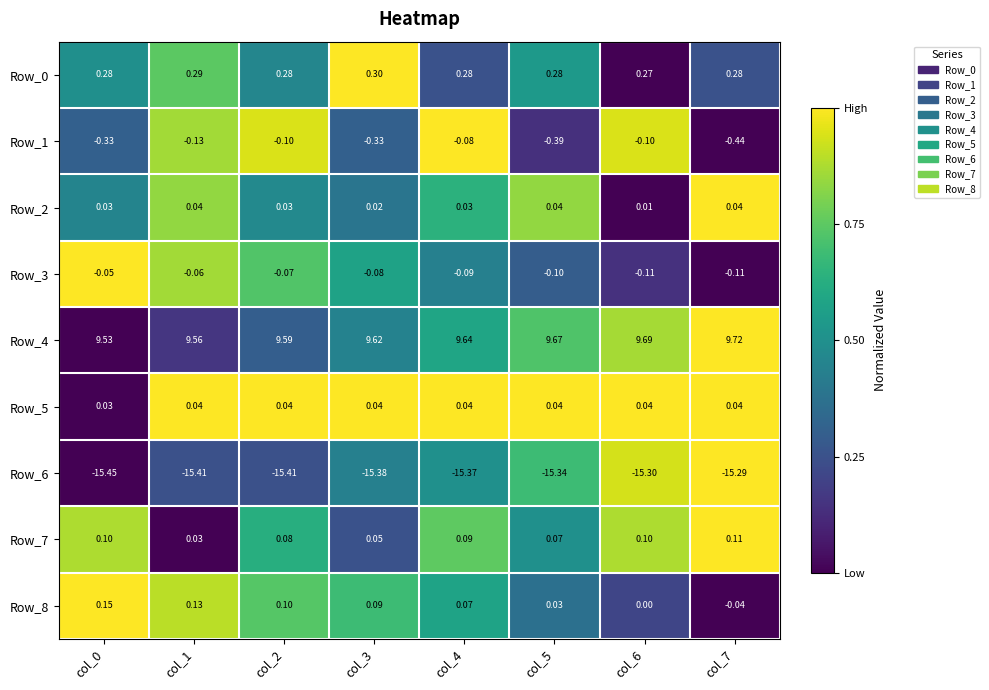

Is the value of Row_0 at col_7 greater than the value of Row_7 at col_1?

Yes